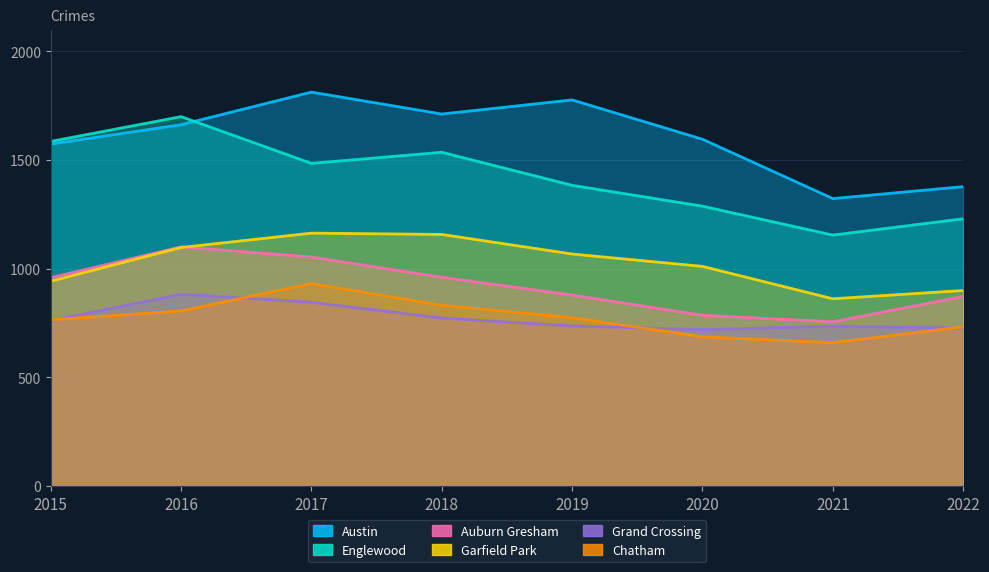

What is the difference between the highest and lowest values at 2019?

1040